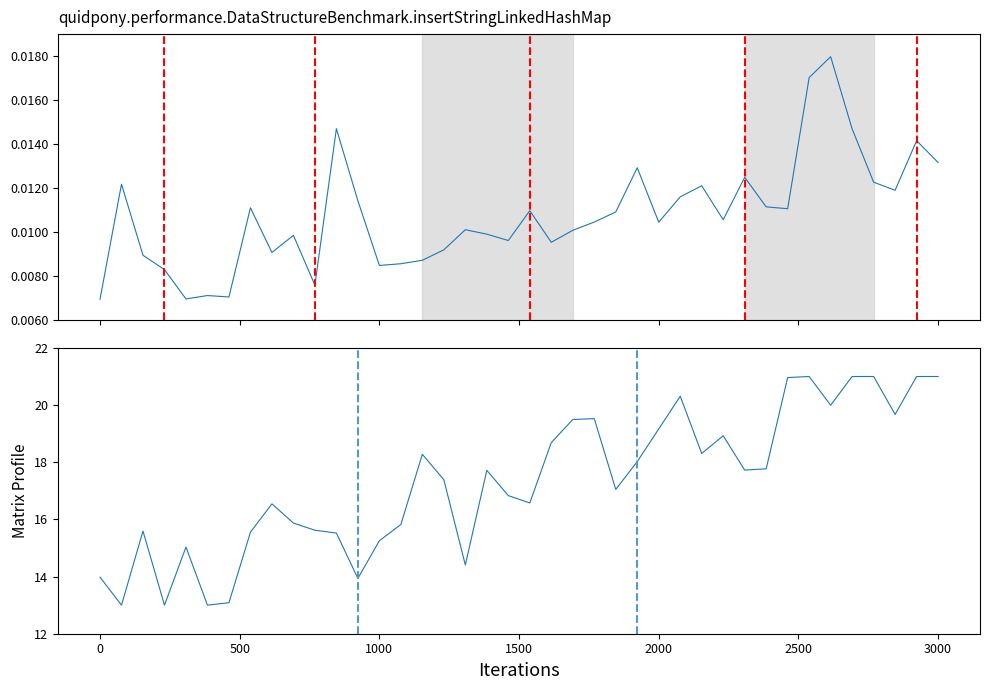

What are all the series names shown in the legend?

Roll, Subject Id